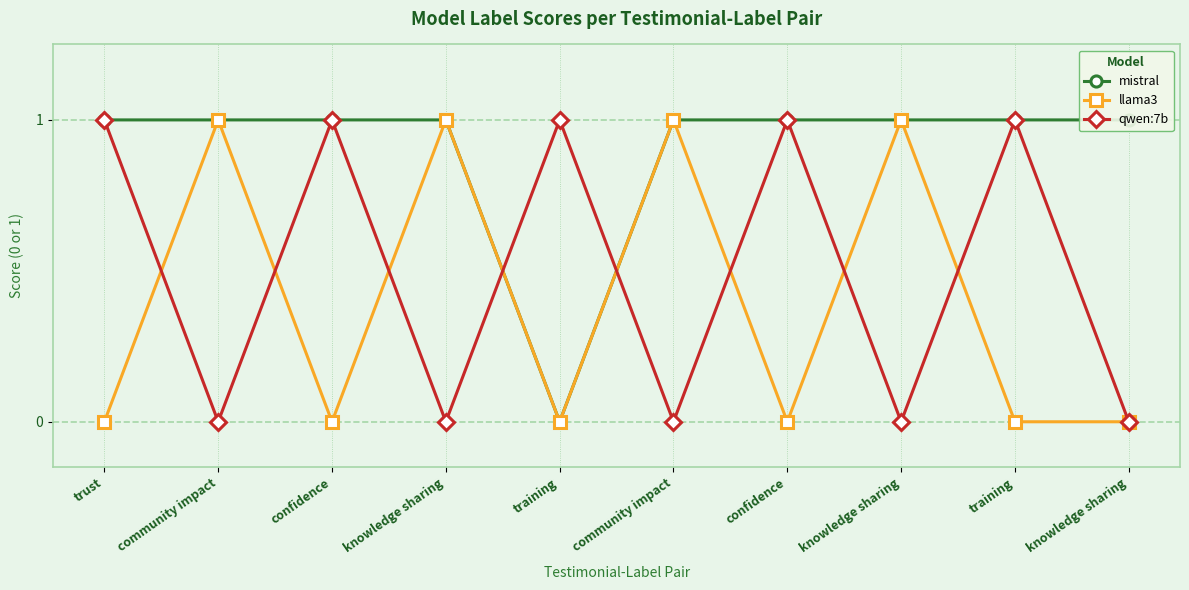

What is the difference between the highest and lowest values at knowledge sharing?

1